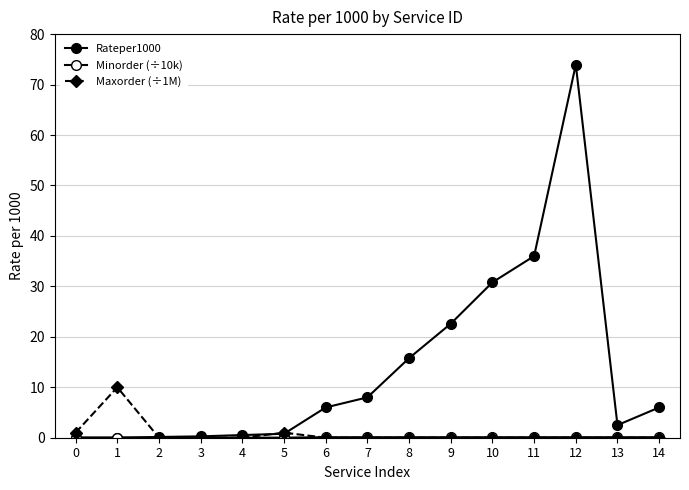

How many series are shown in this chart?

3